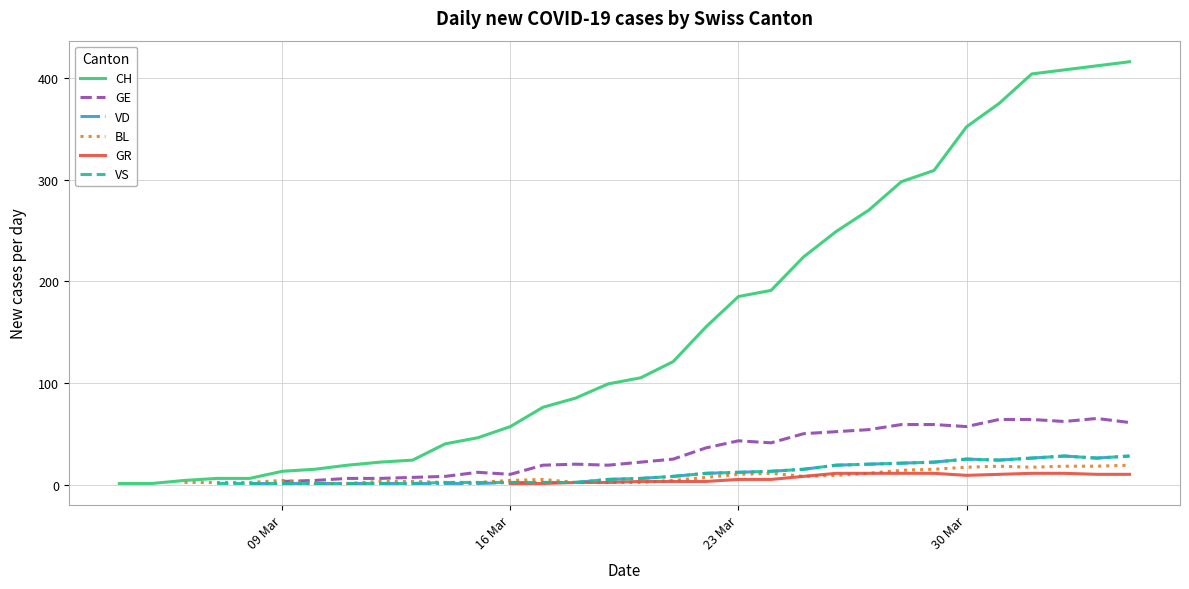

What are all the series names shown in the legend?

CH, GE, VD, BL, GR, VS